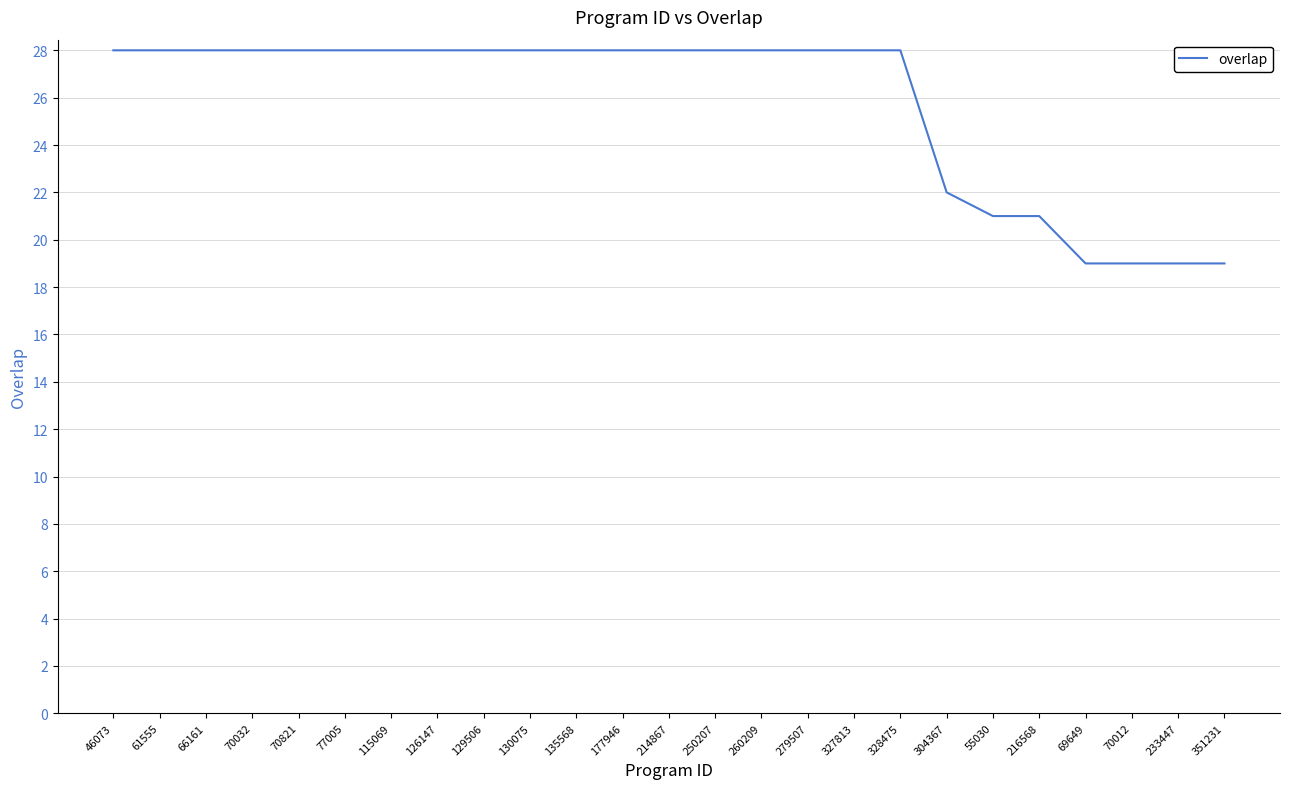

What is the maximum value shown in the chart?

28